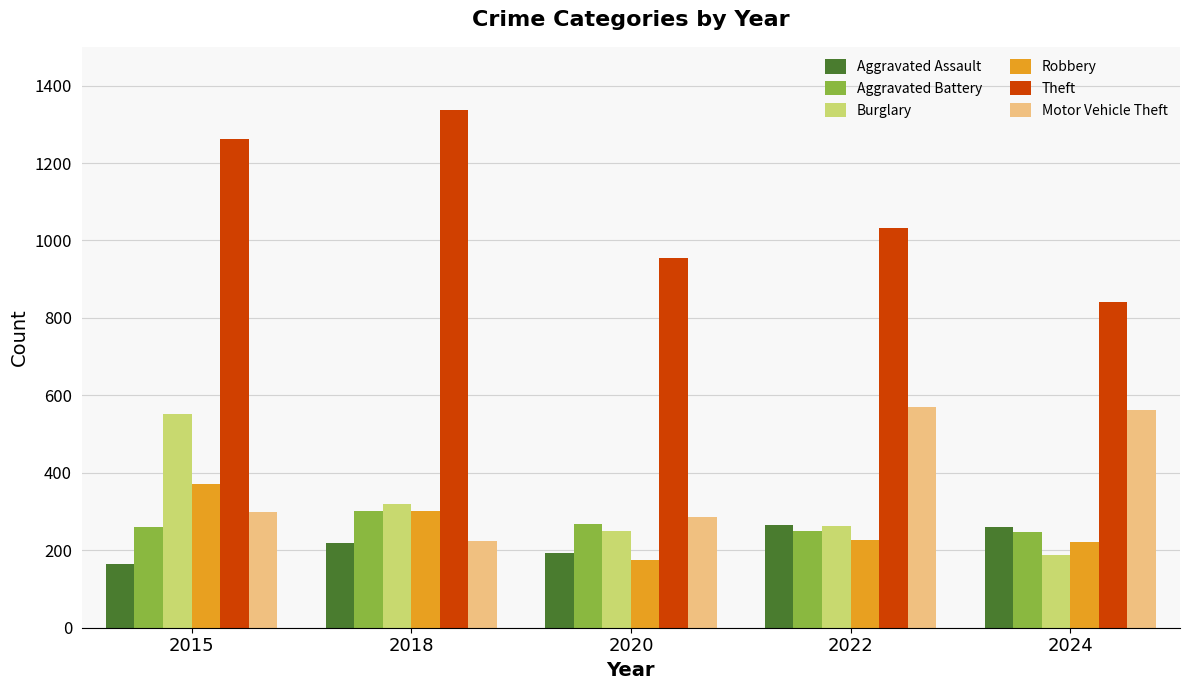

What is the difference between the second highest and minimum values in the Robbery series?

128